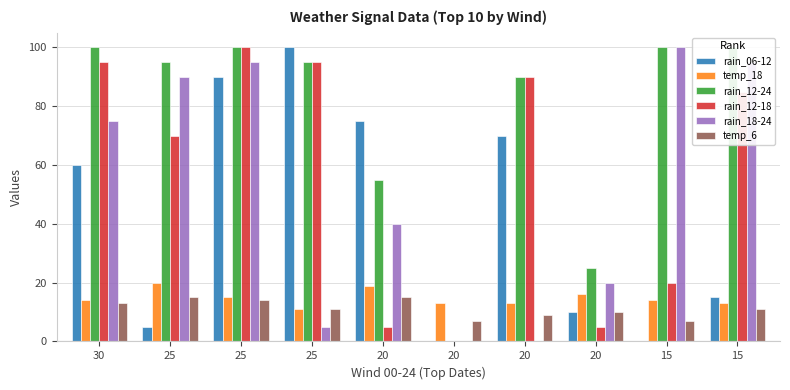

Where is temp_6 nearest to the value 11?

25